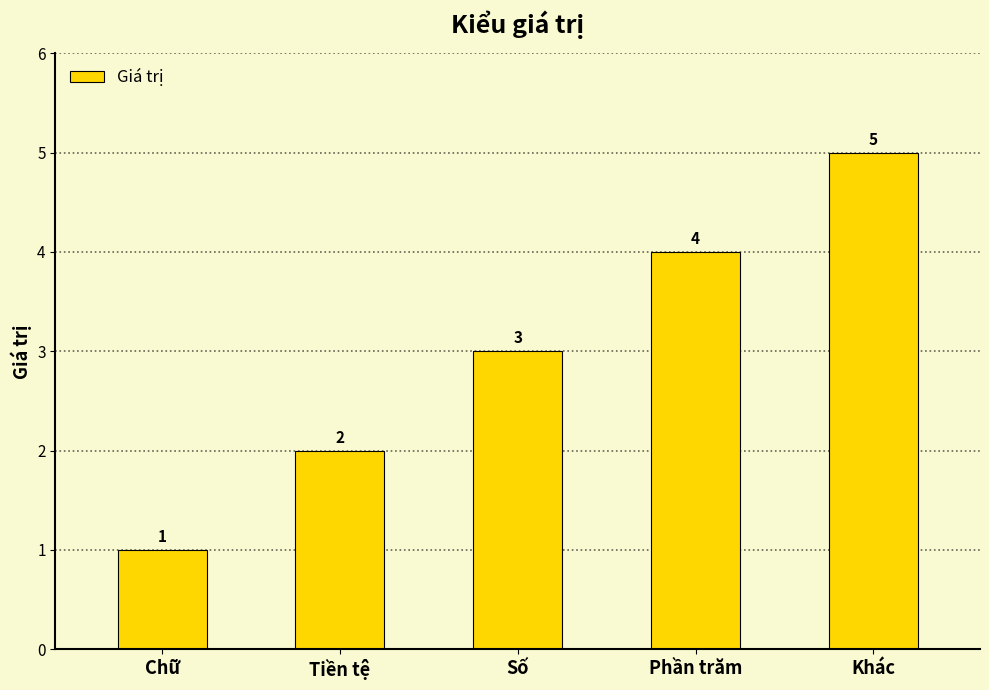

What is the label of the 1st bar from the right?

Khác